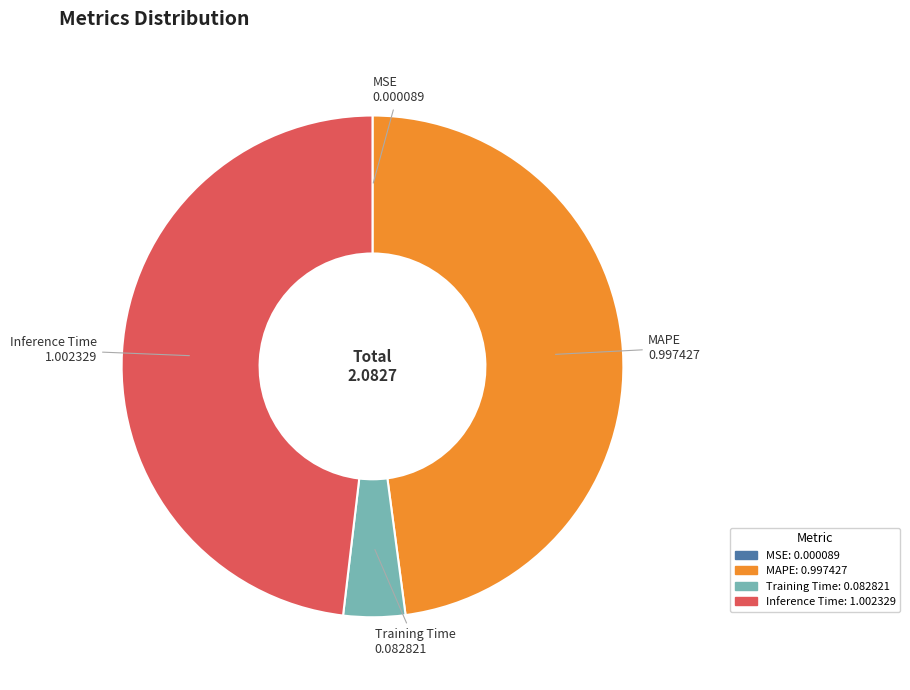

True or false: MAPE accounts for 38% of the total.

False